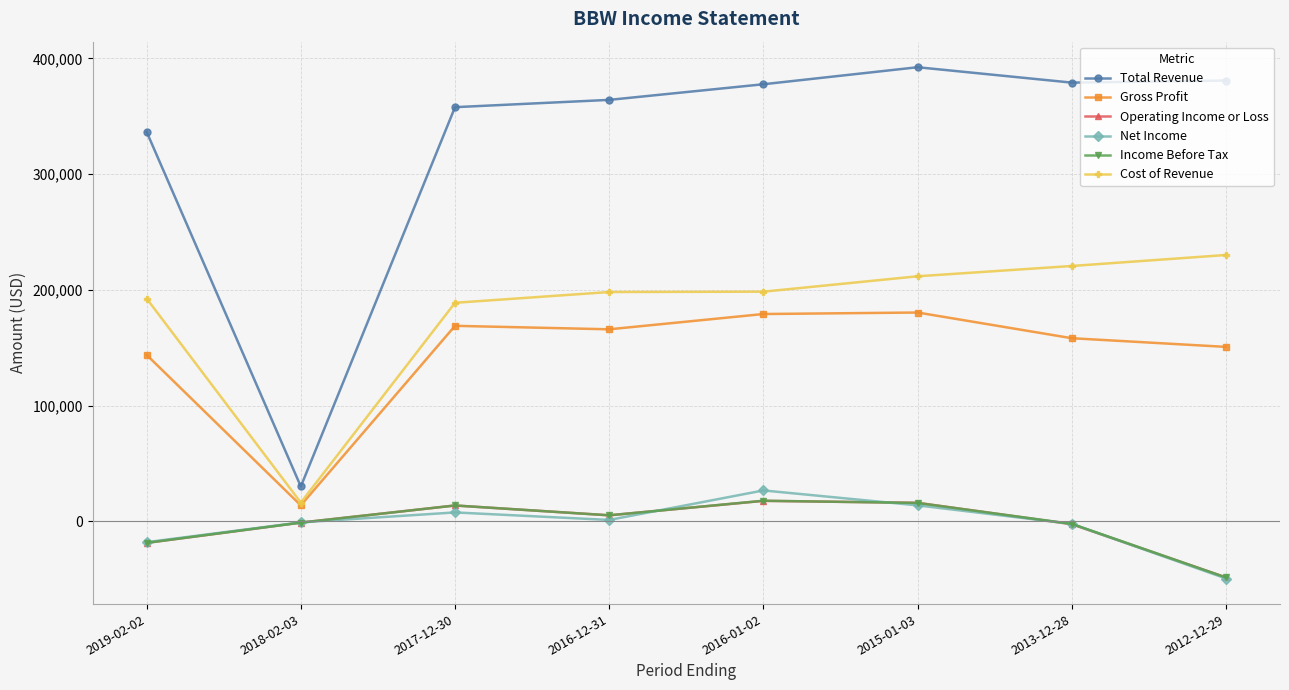

What is the label of the 2nd point from the right?

2013-12-28